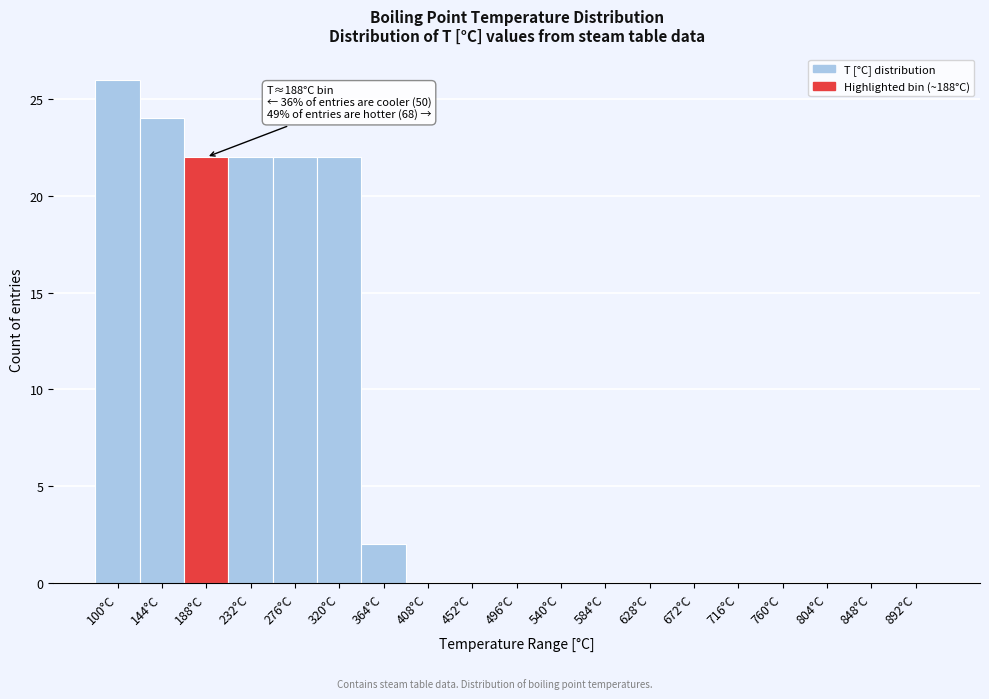

Reading right to left, what are all the values shown in this chart?

892°C=0	848°C=0	804°C=0	760°C=0	716°C=0	672°C=0	628°C=0	584°C=0	540°C=0	496°C=0	452°C=0	408°C=0	364°C=2	320°C=22	276°C=22	232°C=22	188°C=22	144°C=24	100°C=26